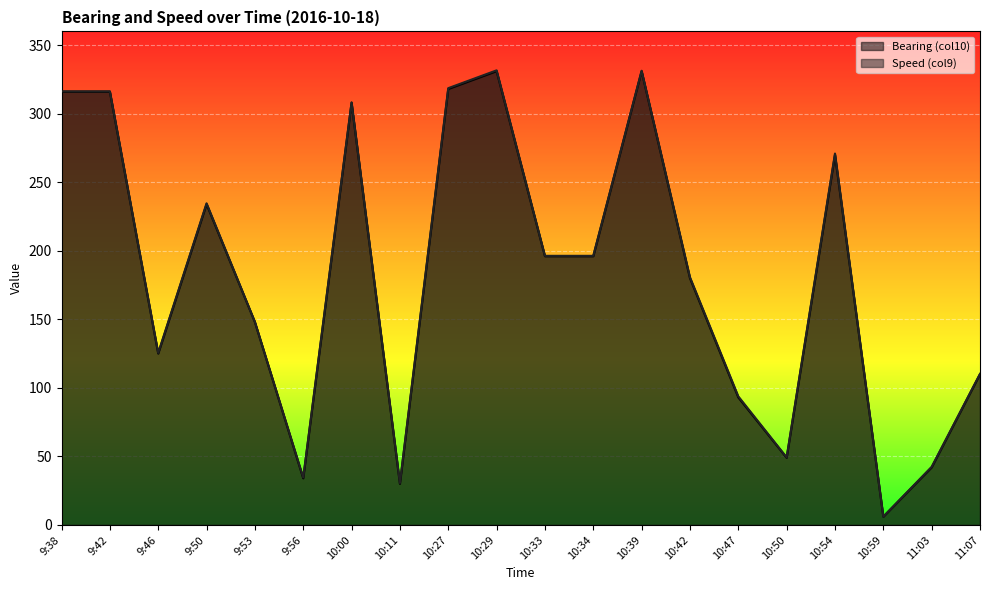

What are all the series names shown in the legend?

Bearing (col10), Speed (col9)